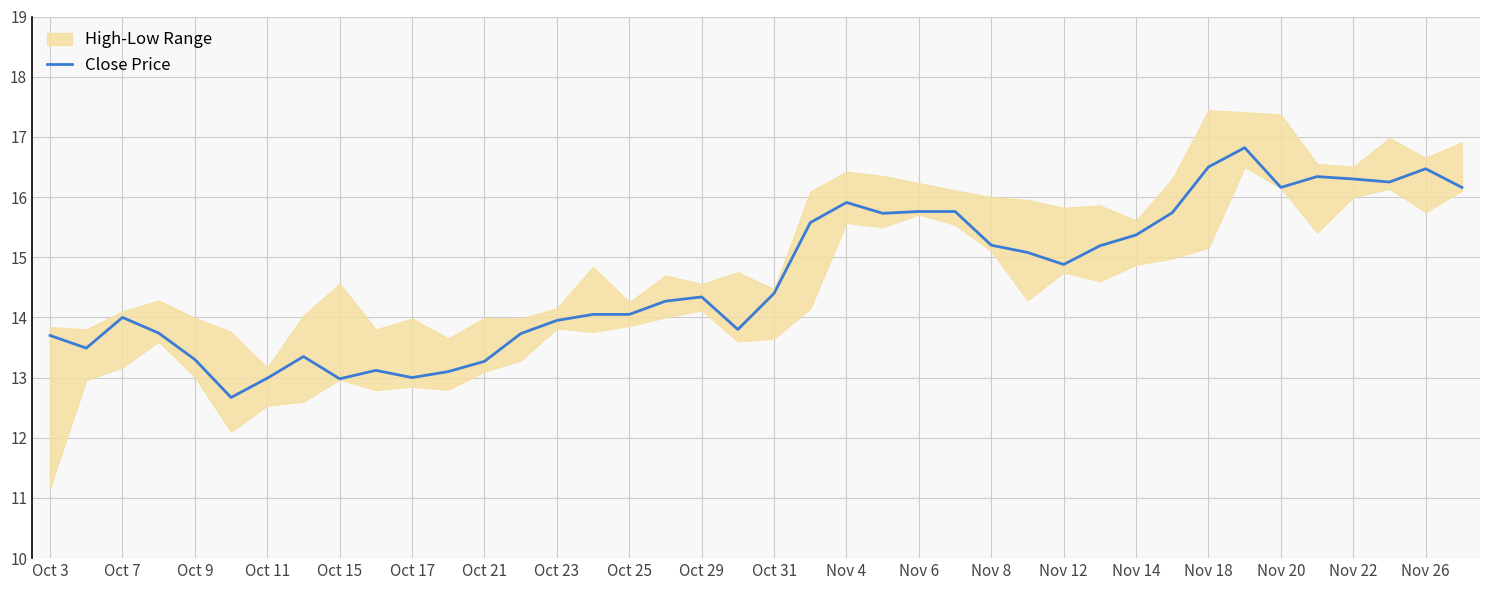

How many lines are shown in the chart?

1